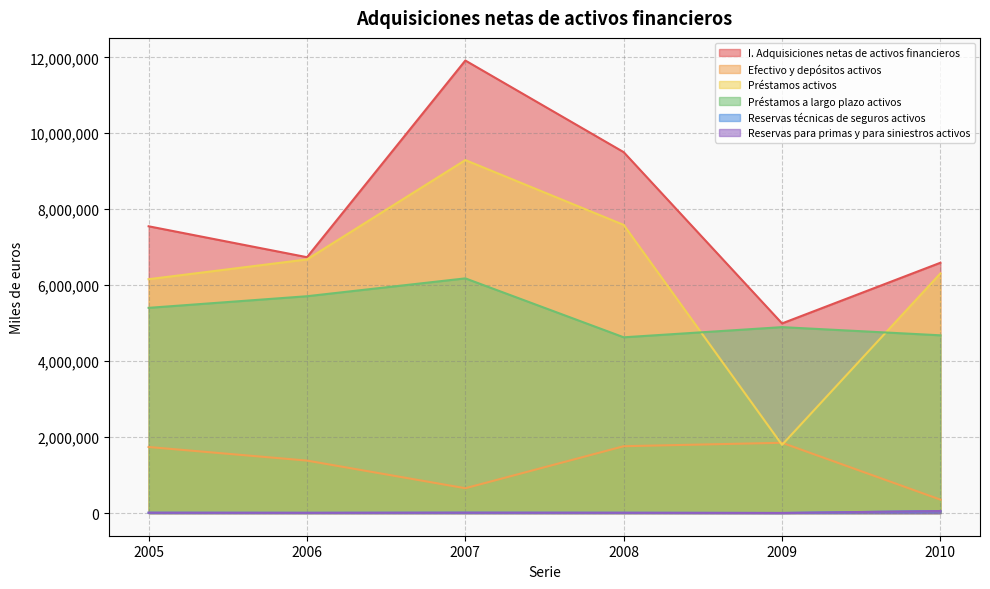

How many lines are shown in the chart?

6